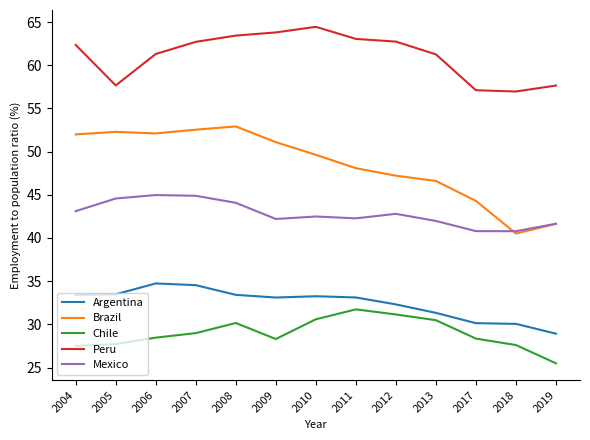

True or false: Mexico has more than 1 interior local peaks.

True